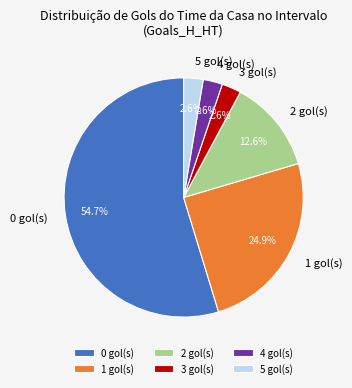

To the nearest percent, what is the difference between the 4 and 0 slice percentages?

52%